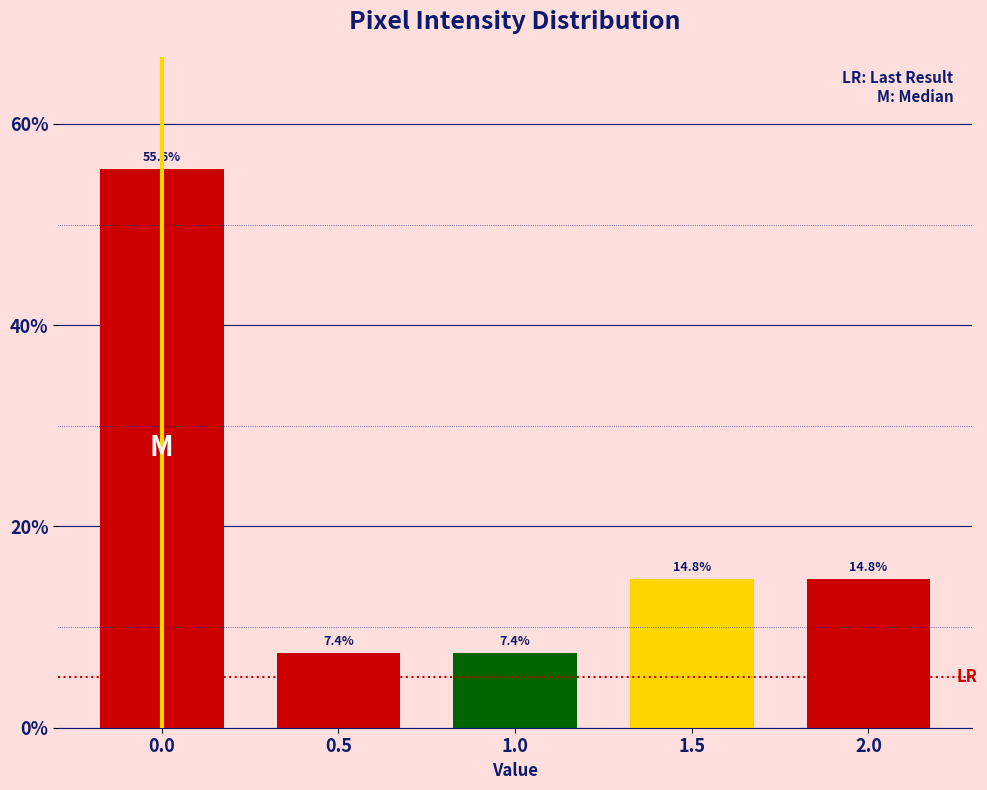

Reading left to right, list all the values displayed in this chart.

0.0=55.6	0.5=7.4	1.0=7.4	1.5=14.8	2.0=14.8